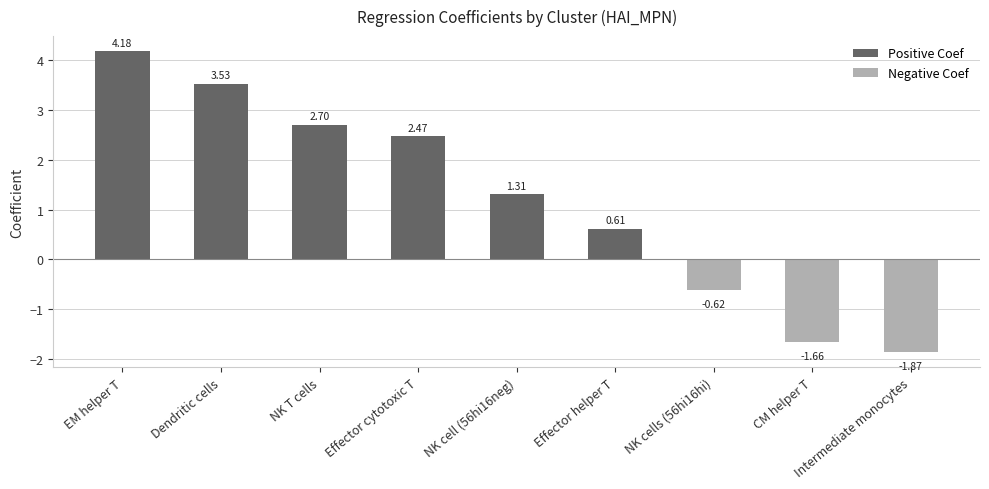

Where does the Positive Coef series first go above 2?

EM helper T